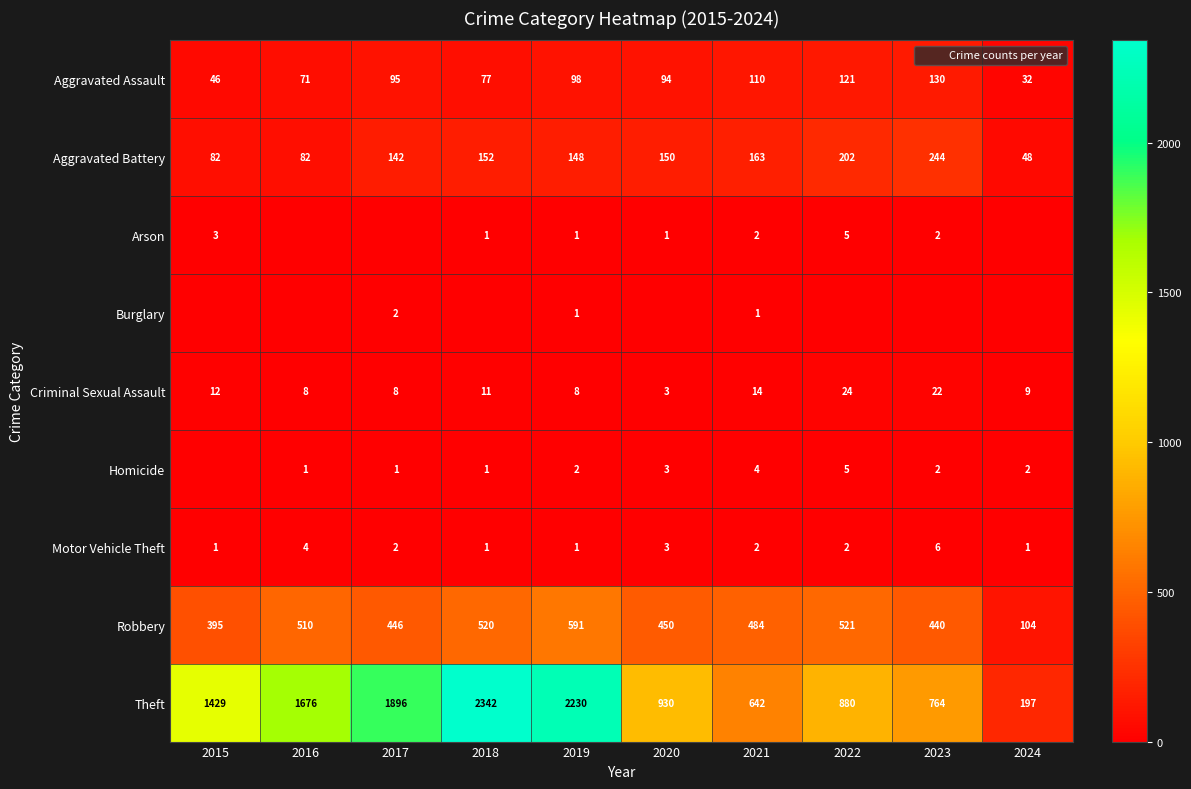

How many values in the Homicide series are below 2?

4